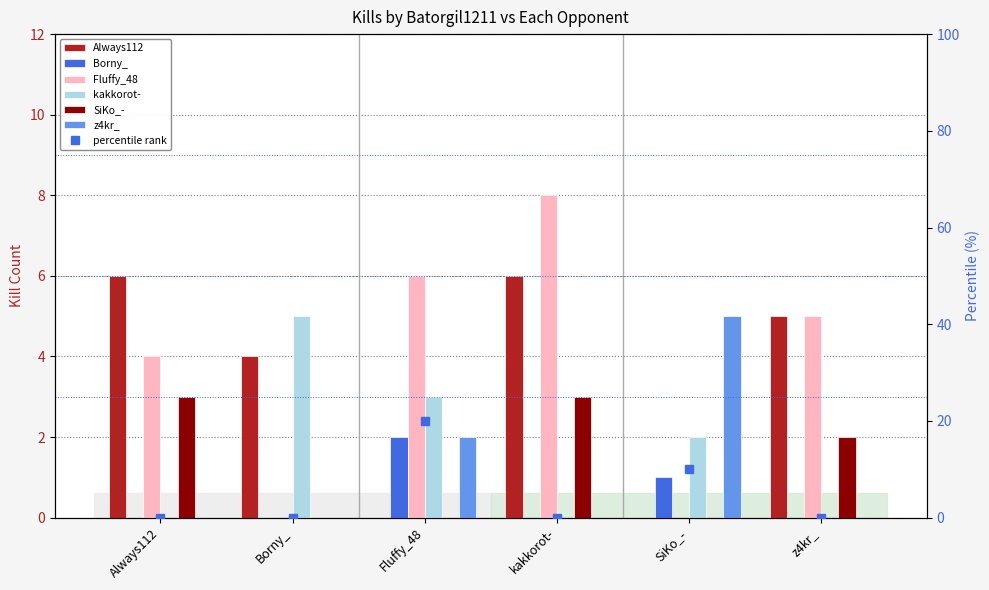

What is the average value of the Always112 series?

4